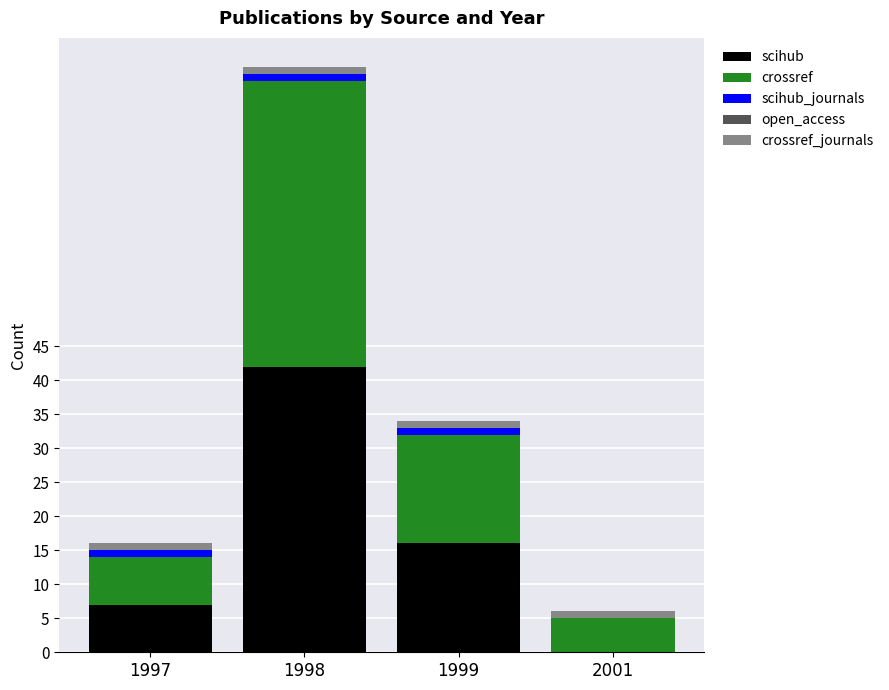

What is the sum of all scihub values?

65